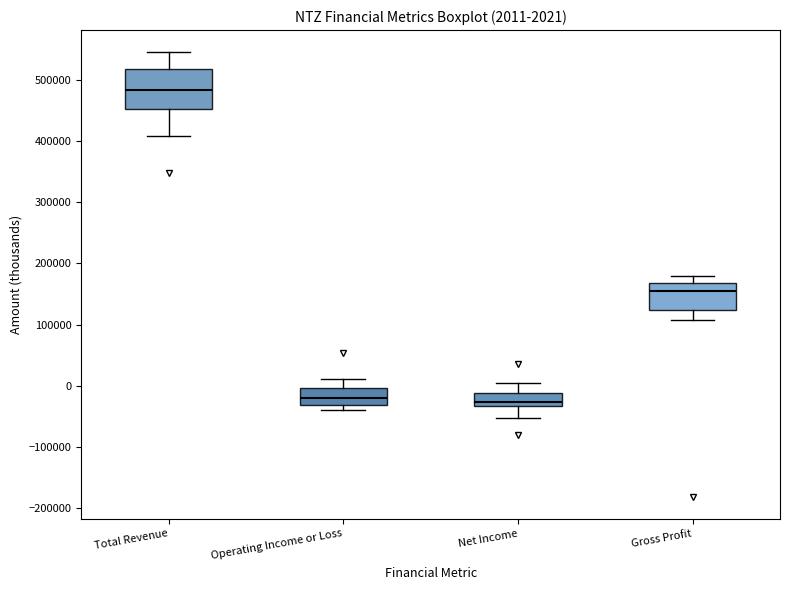

Which box has the highest median line?

Total Revenue